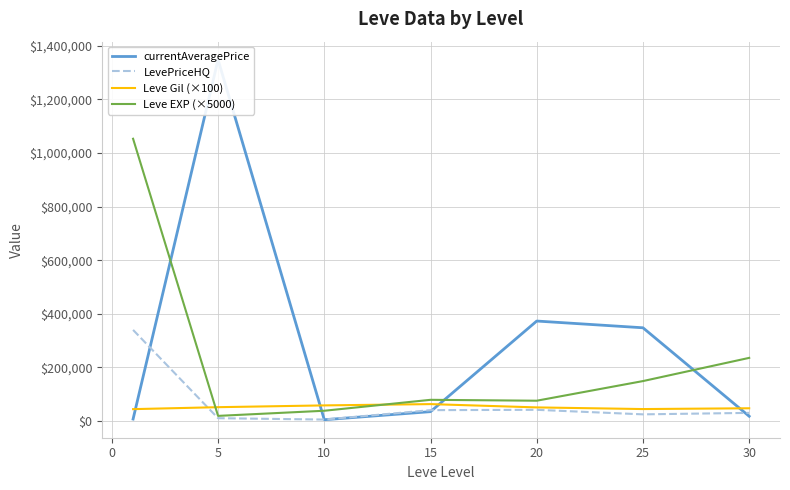

True or false: Leve EXP (×5000) and Leve Gil (×100) cross at least once.

True